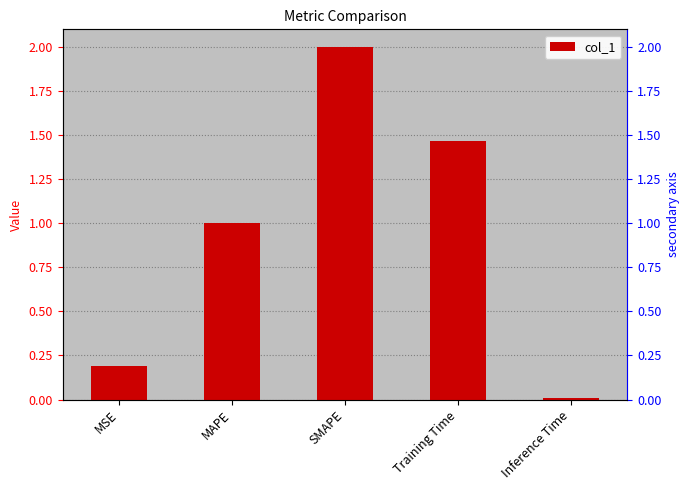

Are the bars grouped side by side (vs. stacked)?

No